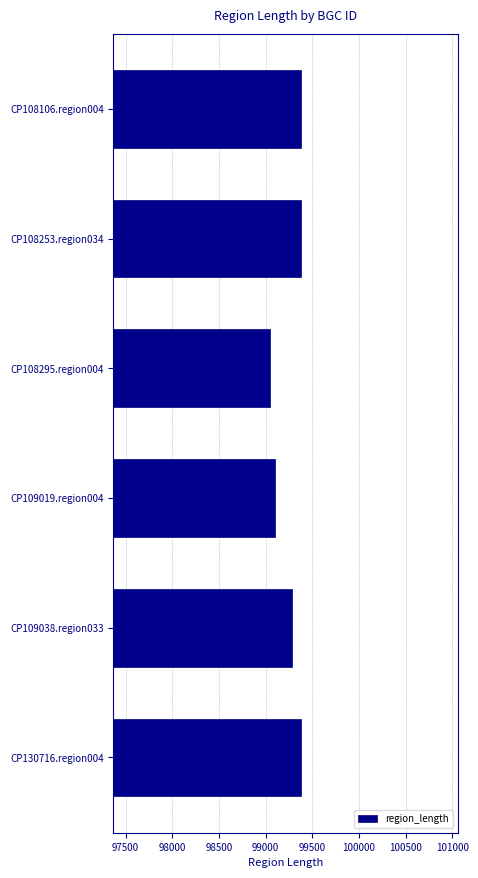

What is the smallest value displayed?

99045